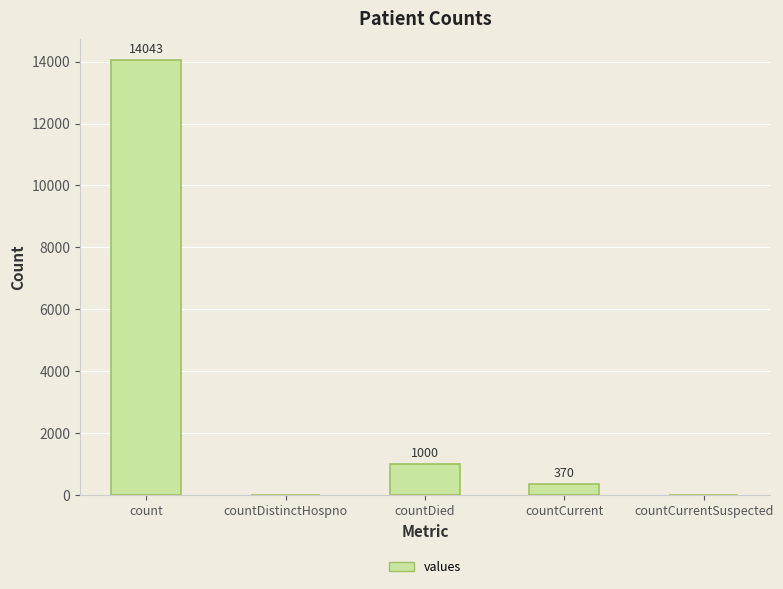

Between countCurrent and countDied, which is larger?

countDied